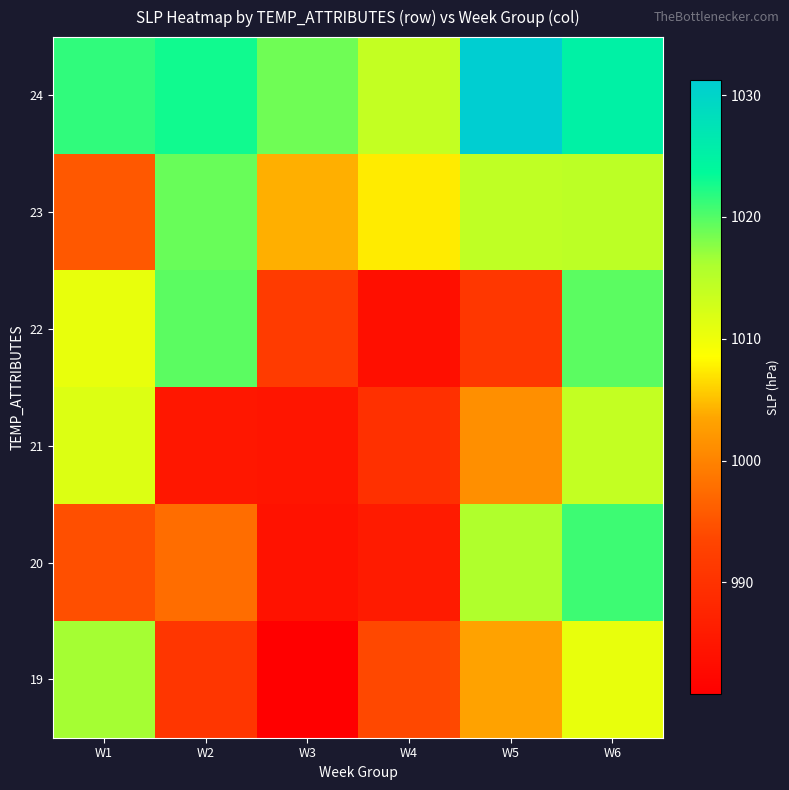

Reading left to right, what are all the values shown in this chart?

24: W1=1021.5	W2=1022.9	W3=1018.7	W4=1014.0	W5=1031.2	W6=1025.1
23: W1=995.4	W2=1019.0	W3=1004.1	W4=1007.4	W5=1014.3	W6=1014.6
22: W1=1010.6	W2=1019.6	W3=991.8	W4=983.7	W5=991.0	W6=1019.6
21: W1=1011.7	W2=985.2	W3=984.7	W4=989.6	W5=1001.2	W6=1014.0
20: W1=994.5	W2=997.7	W3=984.2	W4=985.9	W5=1015.7	W6=1020.9
19: W1=1016.4	W2=990.7	W3=980.8	W4=993.8	W5=1003.2	W6=1010.6